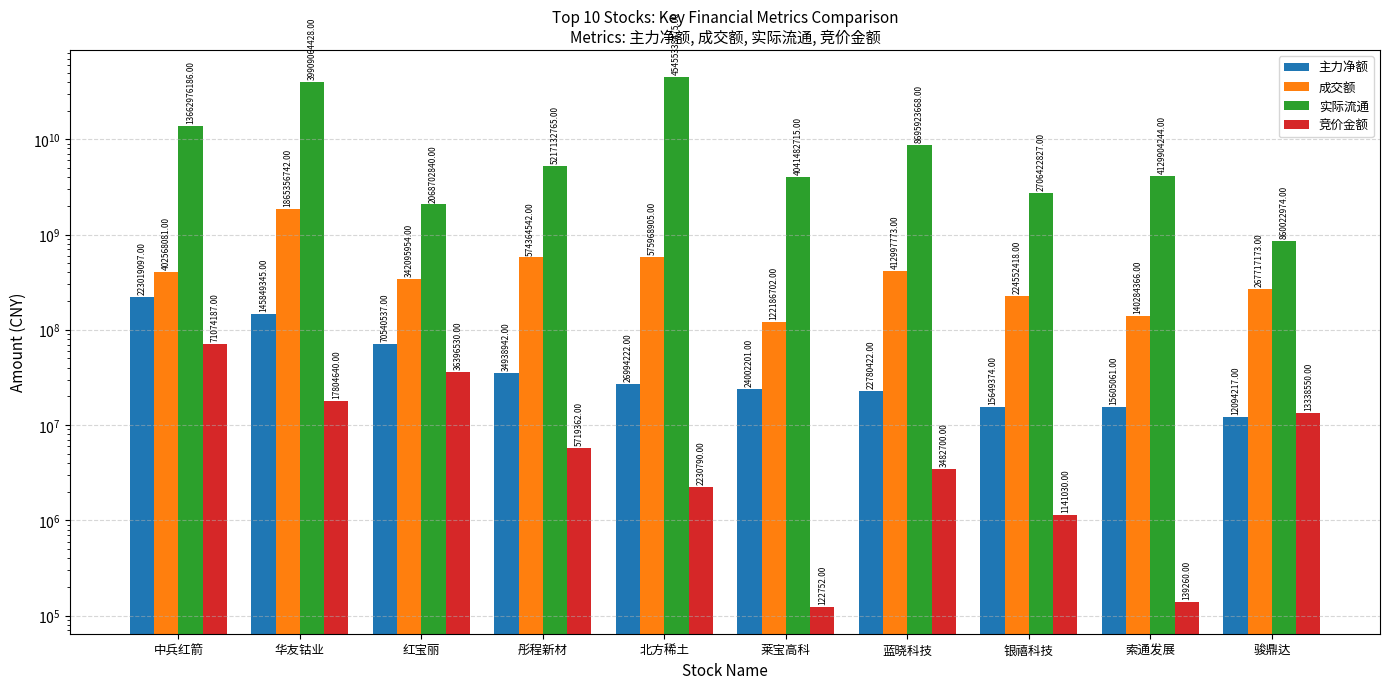

What is the sum of the 实际流通 values at 华友钴业 and 北方稀土?

85364402903